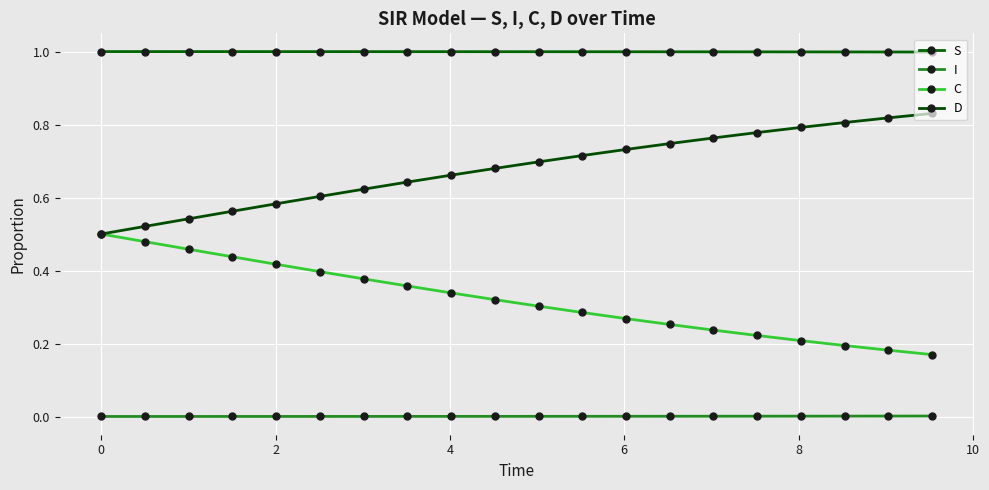

What is the difference between the second highest and second lowest values in the C series?

0.3